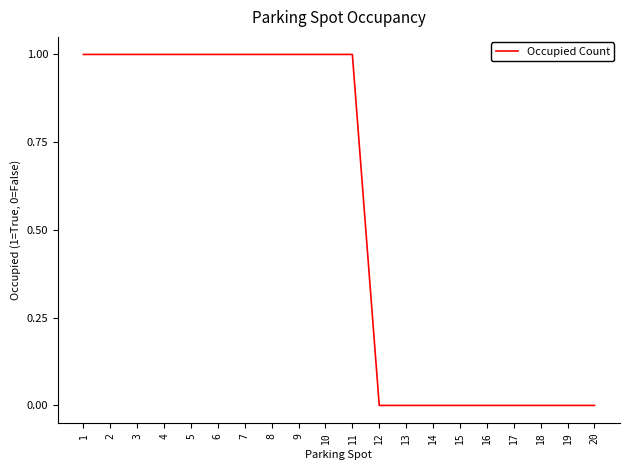

The chart shows a value of 0 at 16. True or false?

True